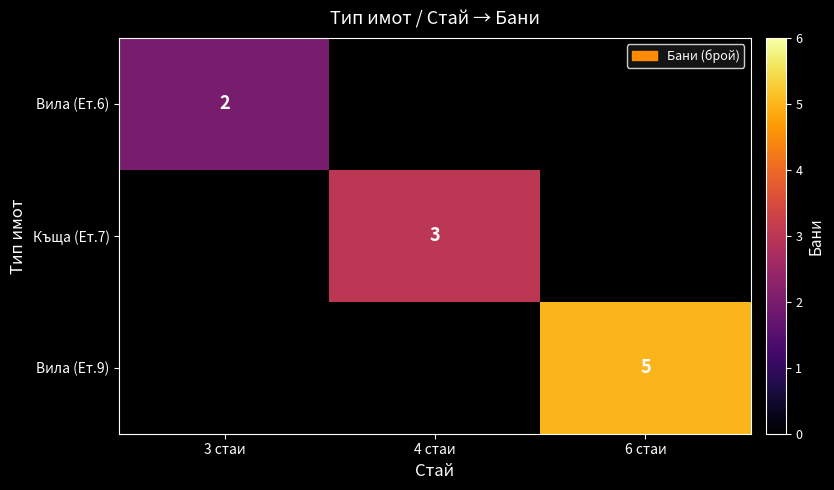

True or false: Вила (Ет.6) has a value of 2 at 3 стаи.

True